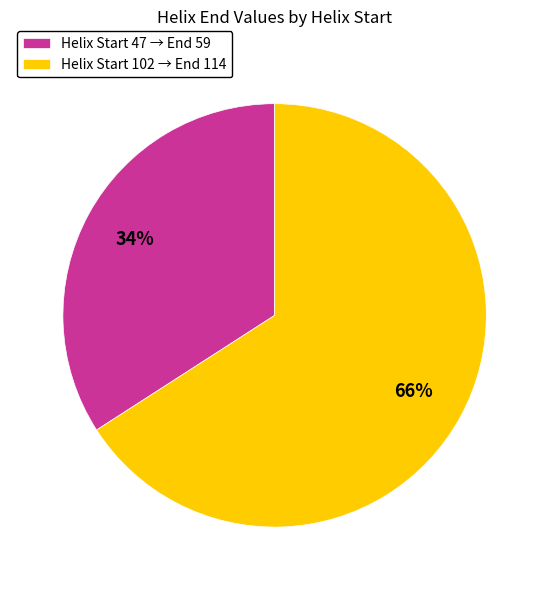

True or false: Helix Start 102 → End 114 accounts for 74% of the total.

False